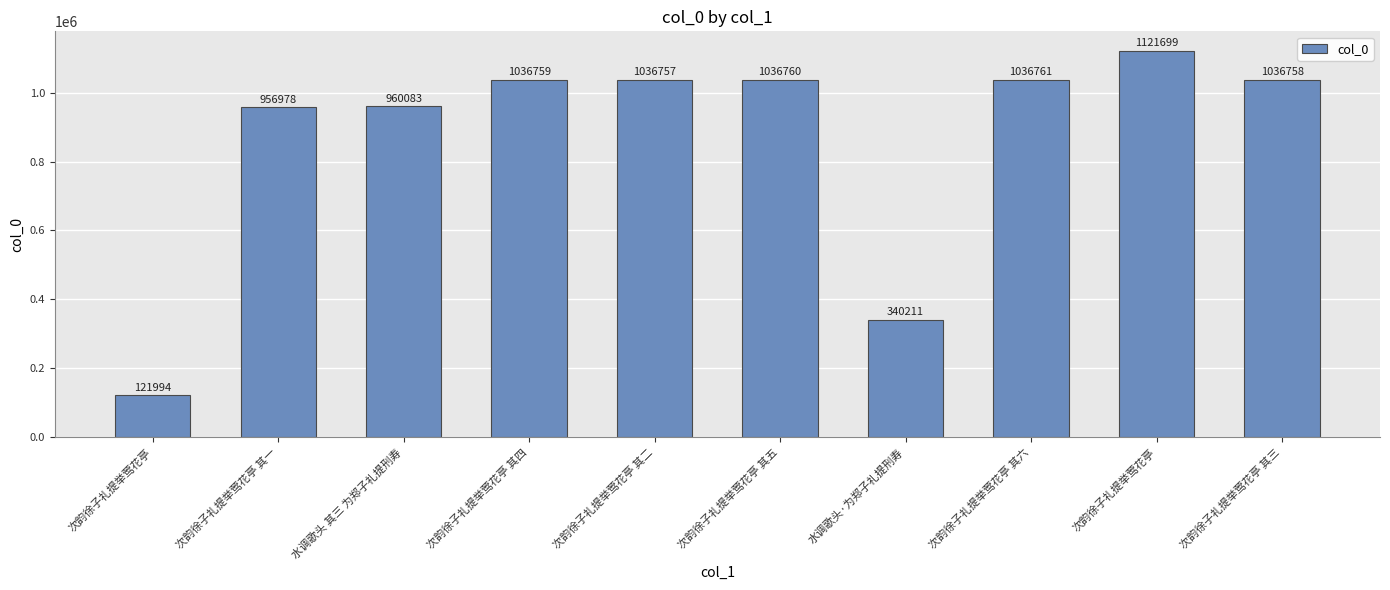

How many distinct data groups are displayed?

1